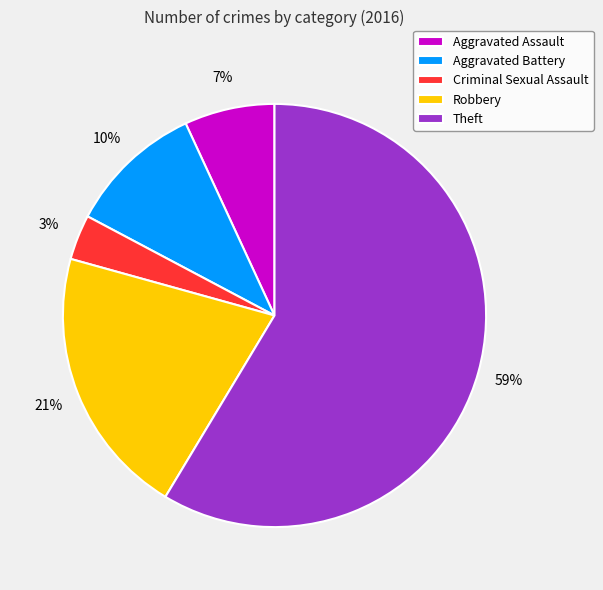

Do Robbery and Criminal Sexual Assault together represent more than half of the pie?

No